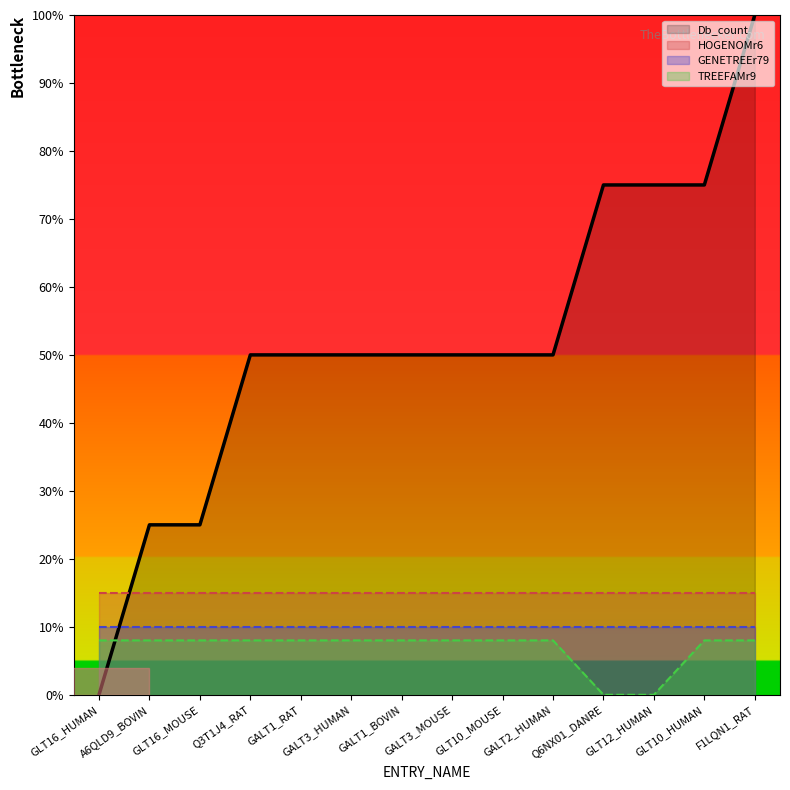

Between GALT2_HUMAN and GLT16_HUMAN, which is larger?

GALT2_HUMAN